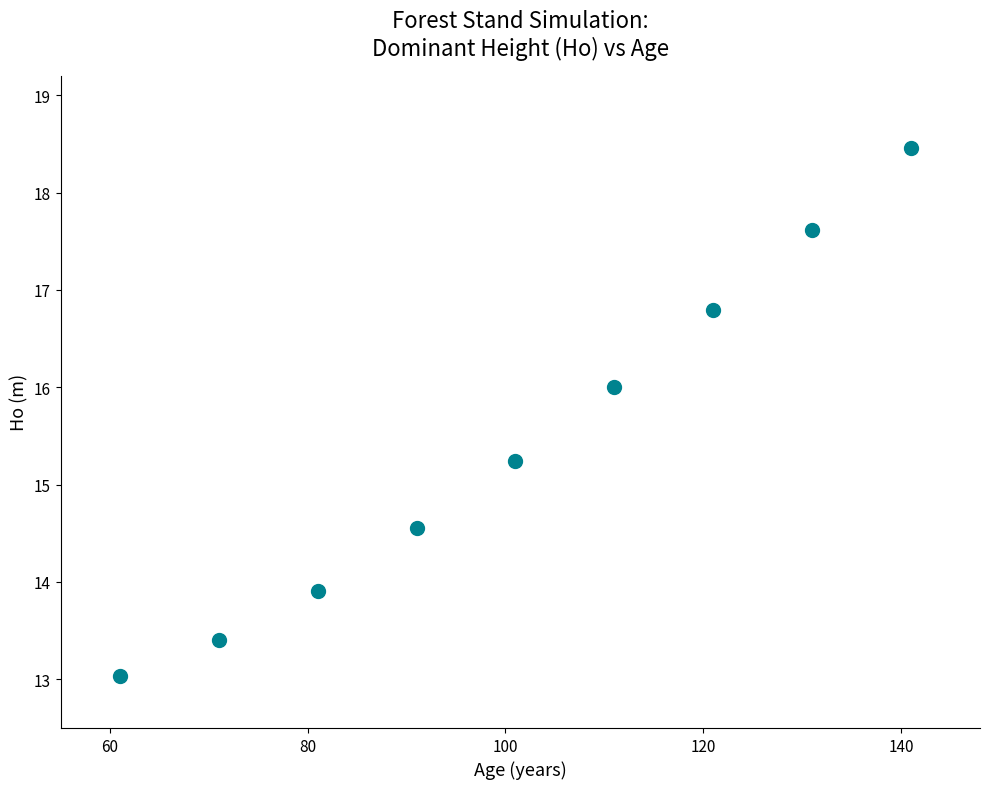

What Y value in the scatter plot is closest to 15?

15.2